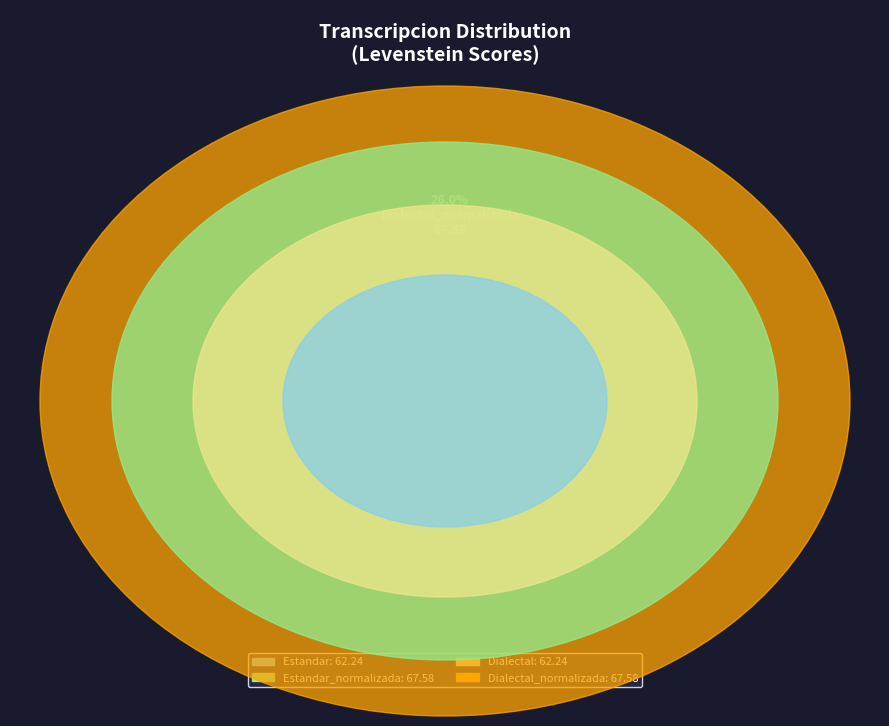

Which category has the biggest portion of the pie?

Estandar_normalizada